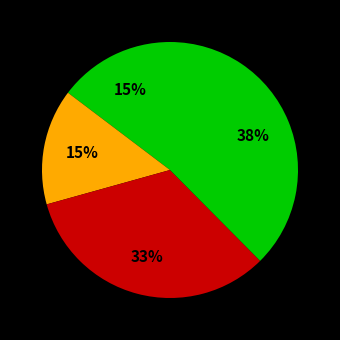

Is there a majority slice in this chart?

No